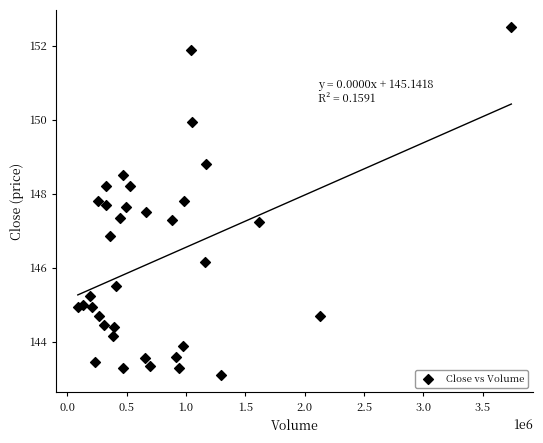

What is the range of X values (max minus min)?

3650454.0